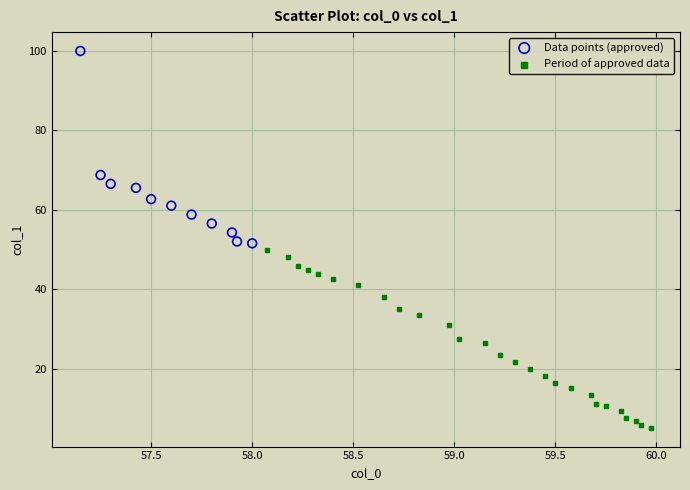

Which series reaches the minimum Y coordinate?

Period of approved data